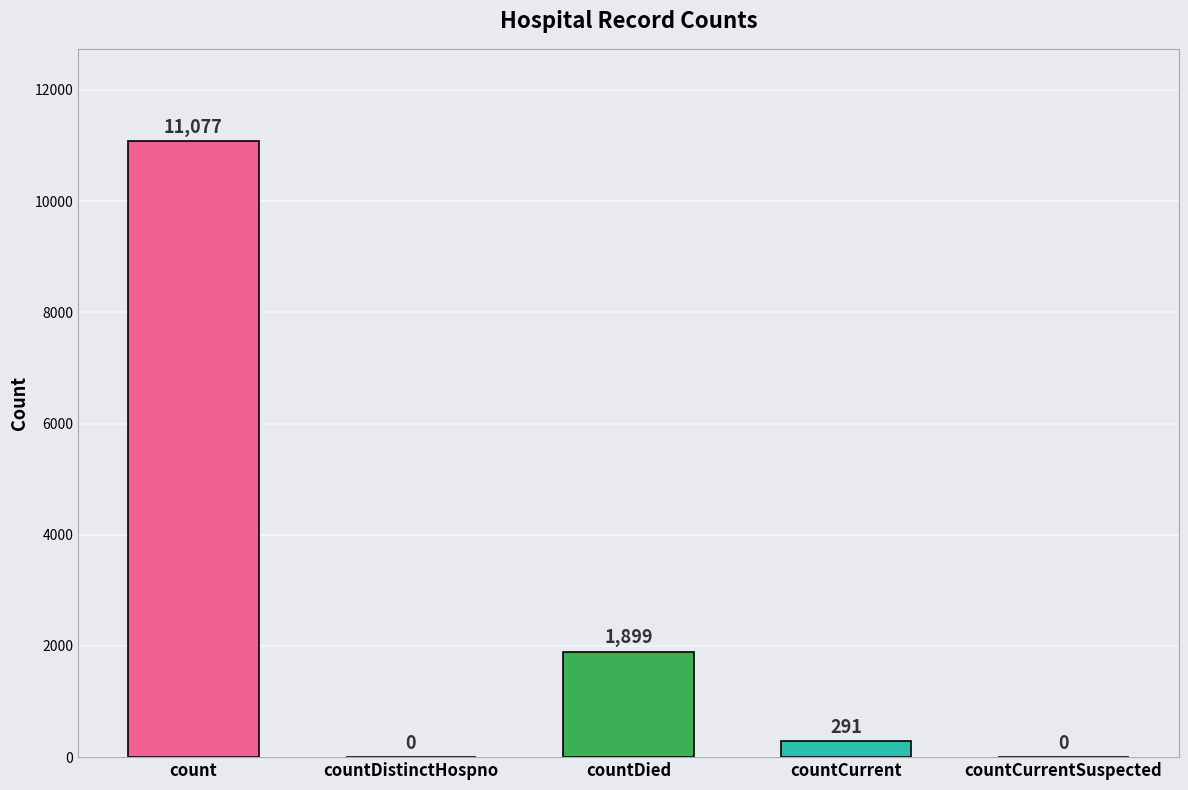

Which label corresponds to the largest value in the chart?

count